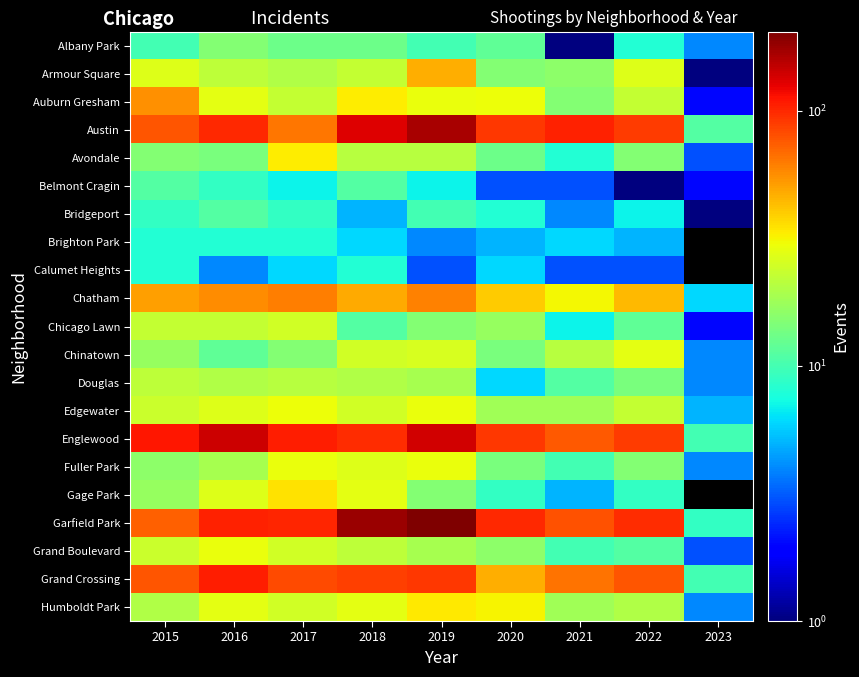

Which series has the largest total across all categories?

Garfield Park